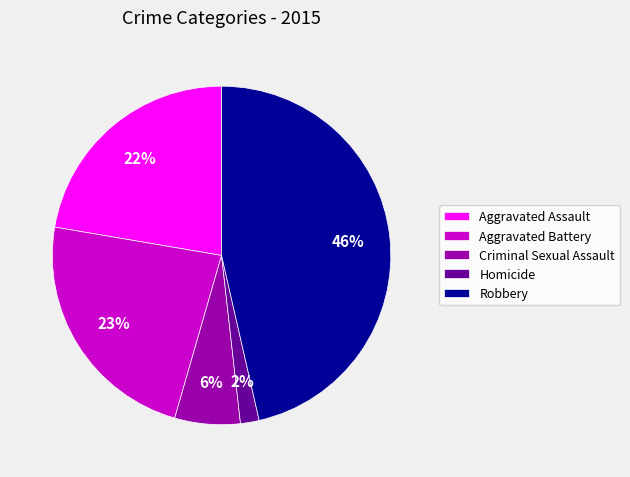

Do Criminal Sexual Assault and Aggravated Assault together represent more than half of the pie?

No